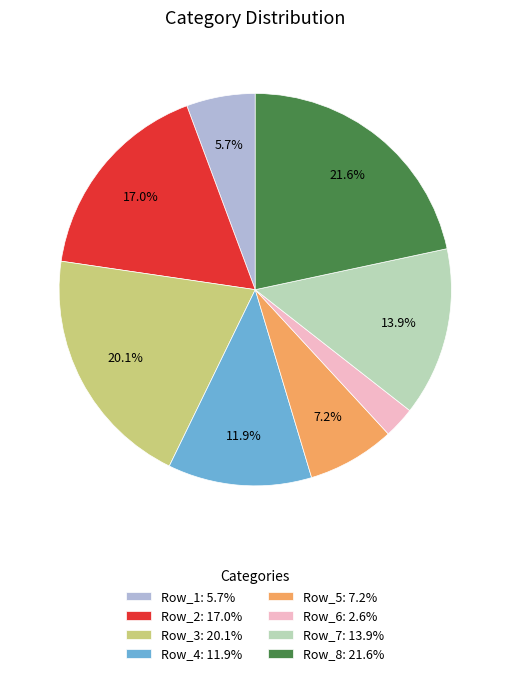

Does any single category account for the majority?

No